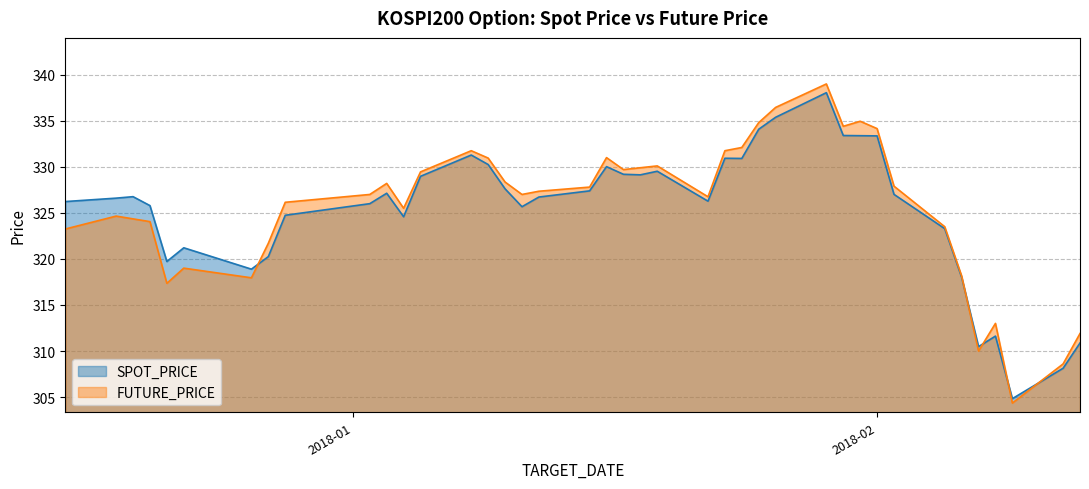

Between which two adjacent categories do FUTURE_PRICE and SPOT_PRICE first intersect?

2017-12-26 and 2017-12-27